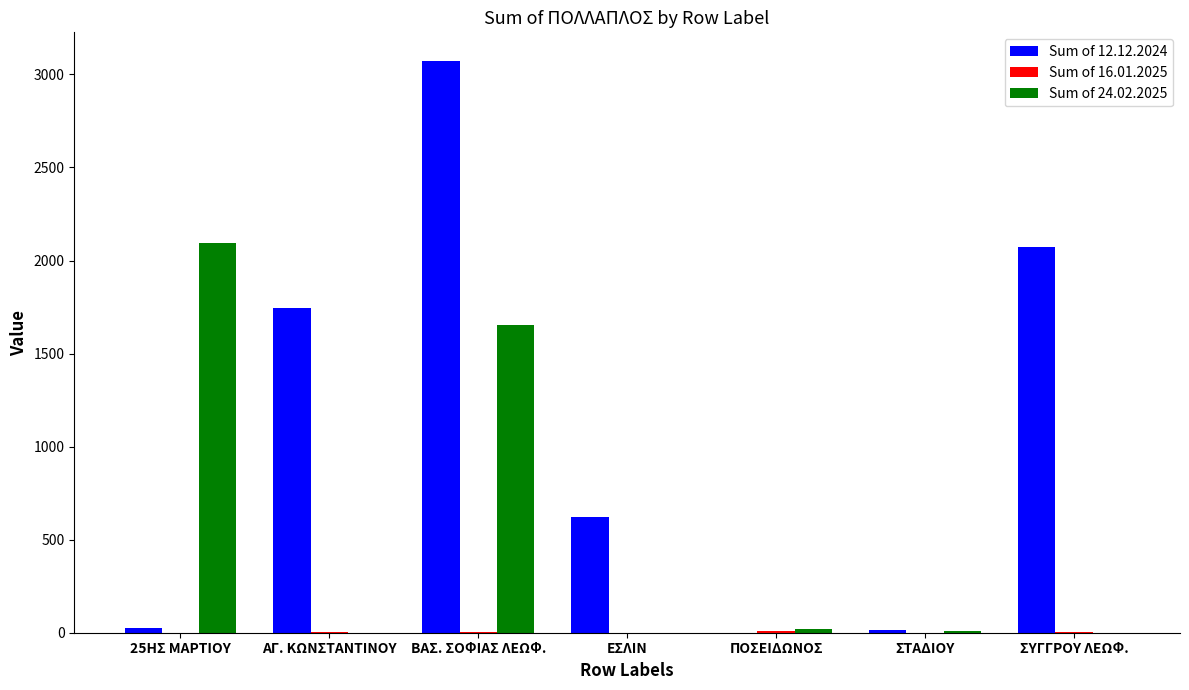

What is the highest value of the Sum of 12.12.2024 series?

3072.6